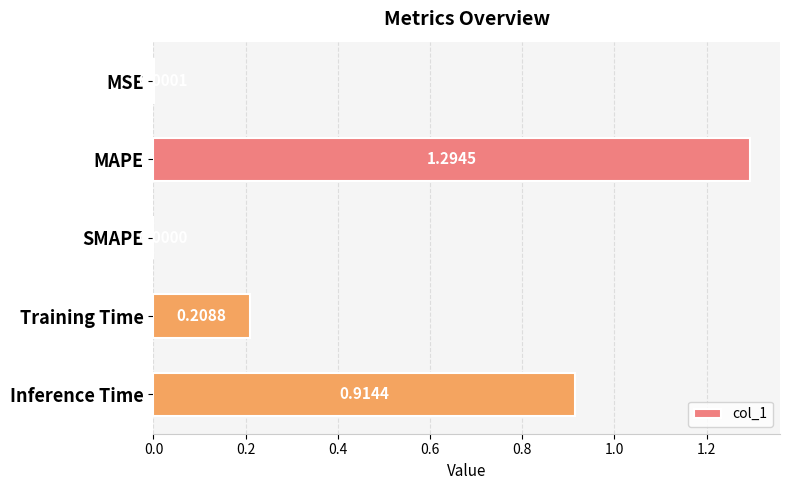

Which label corresponds to the largest value in the chart?

MAPE